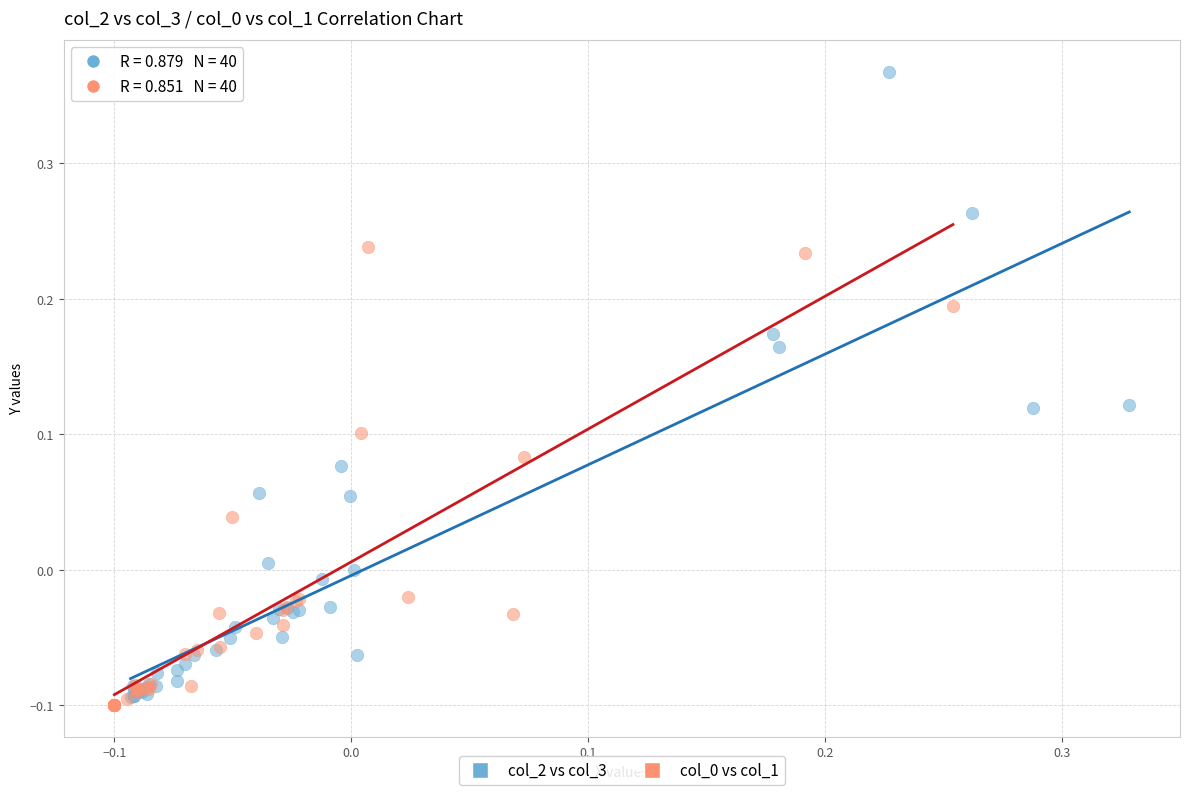

Which series has the widest spread of Y values?

col_2 vs col_3